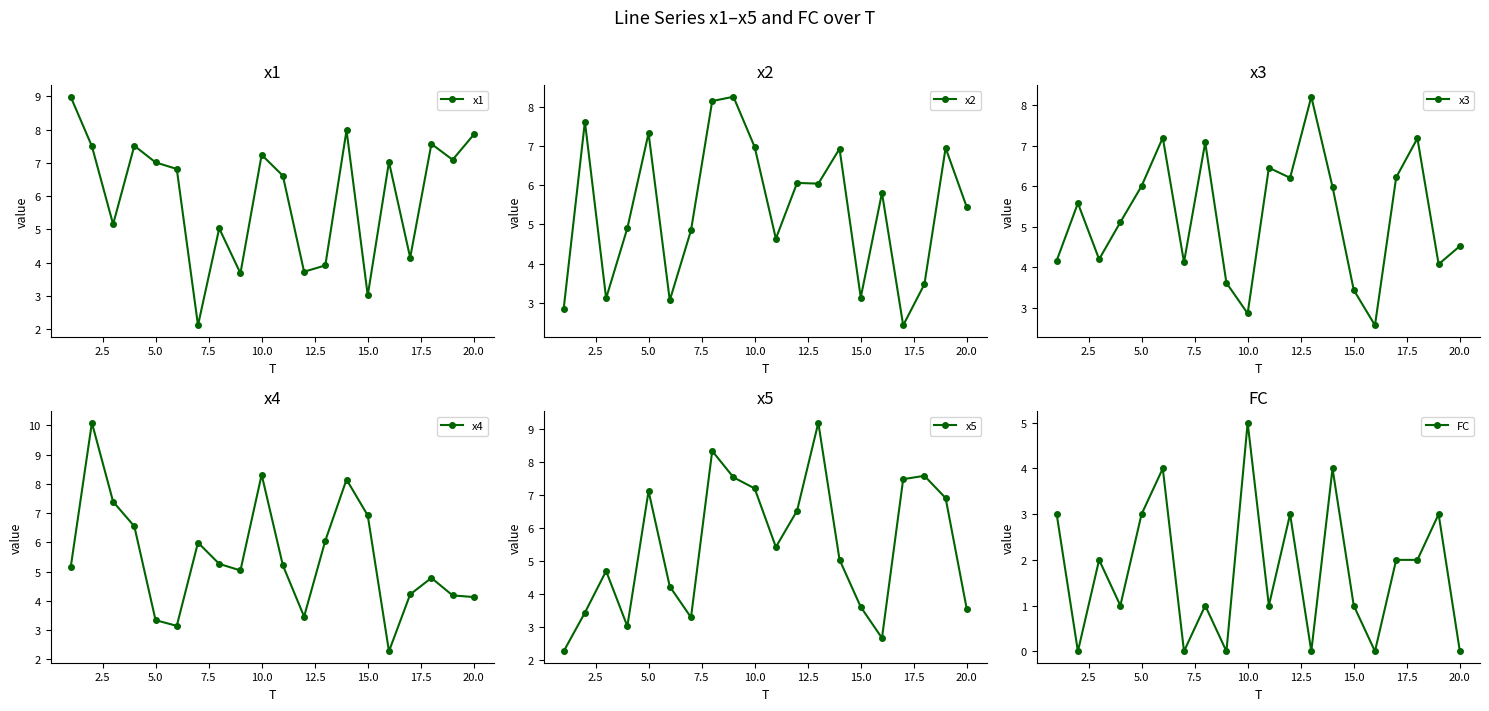

True or false: FC and x1 cross at least once.

False